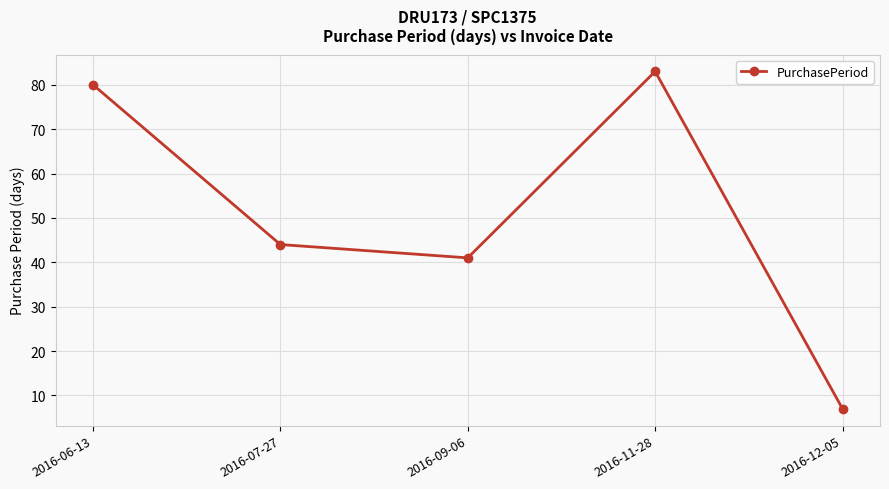

Reading left to right, what are all the values shown in this chart?

80	44	41	83	7